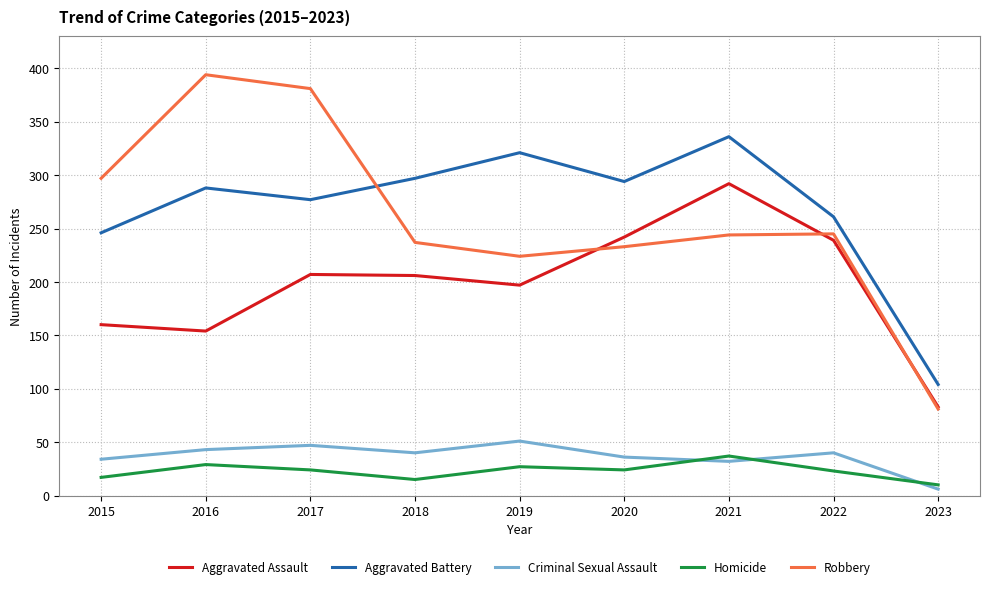

At which category does the chart reach its peak across all series?

2016